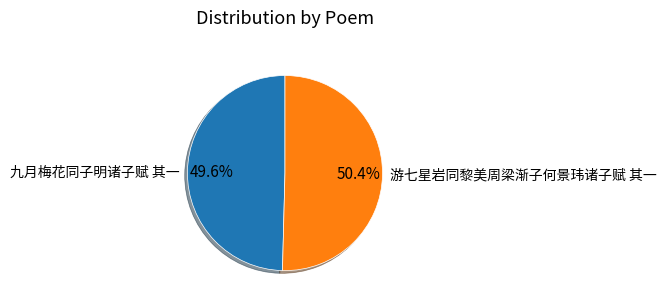

Which slice is the smallest?

九月梅花同子明诸子赋 其一